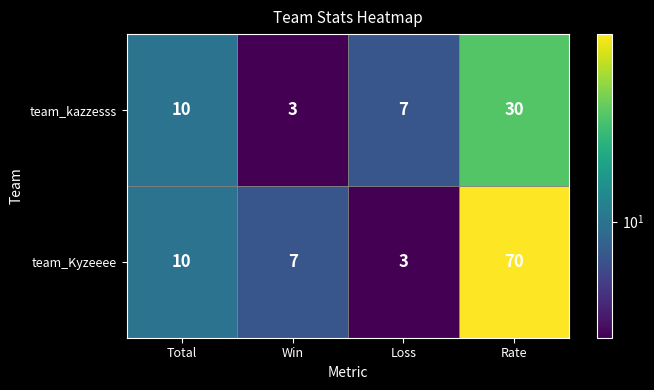

List the series in order of their peak value, highest first.

team_Kyzeeee, team_kazzesss